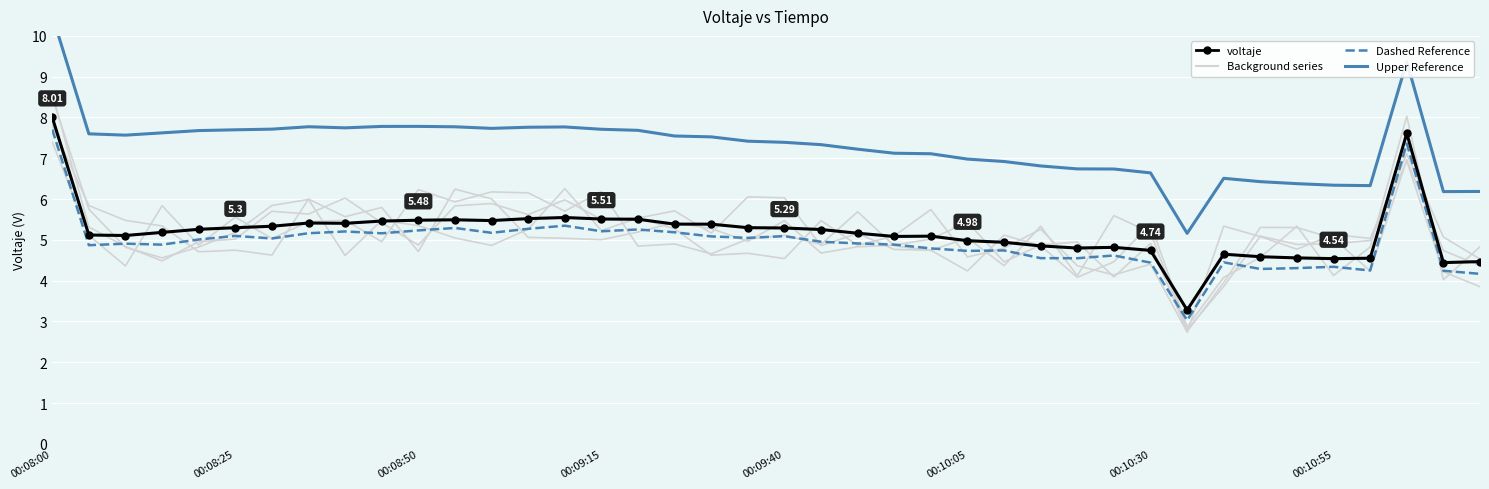

How many lines are shown in the chart?

3